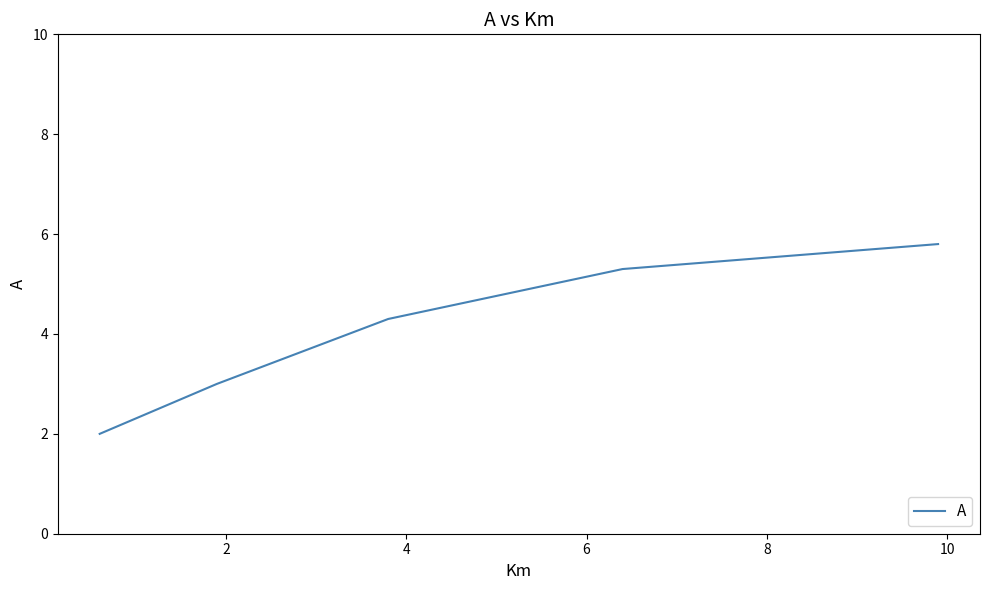

What is the maximum value shown in the chart?

5.8